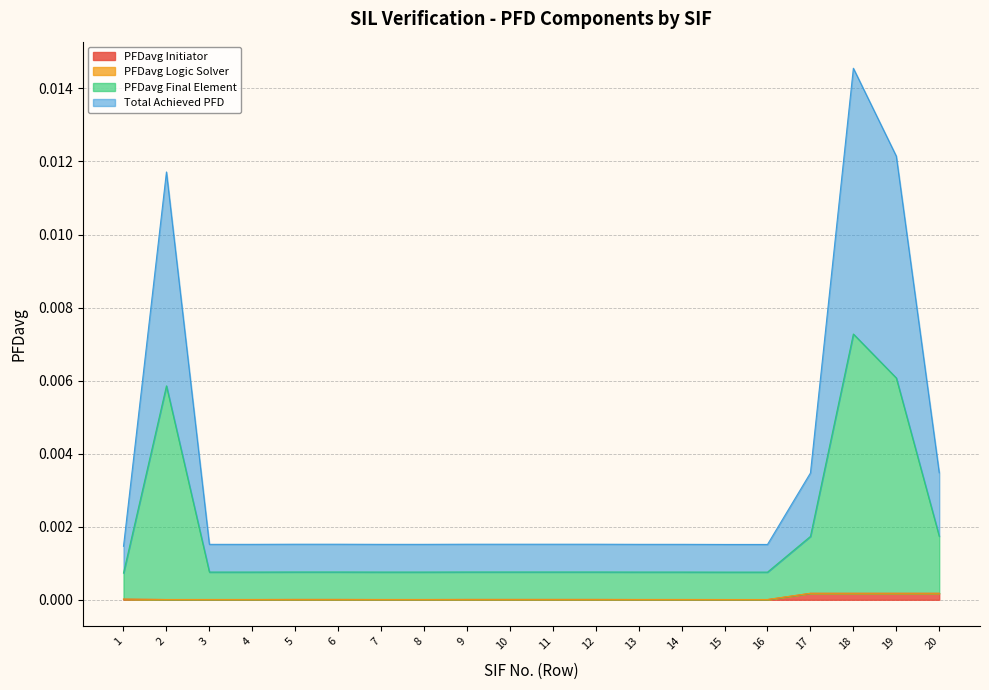

True or false: PFDavg Initiator and PFDavg Final Element cross at least once.

False